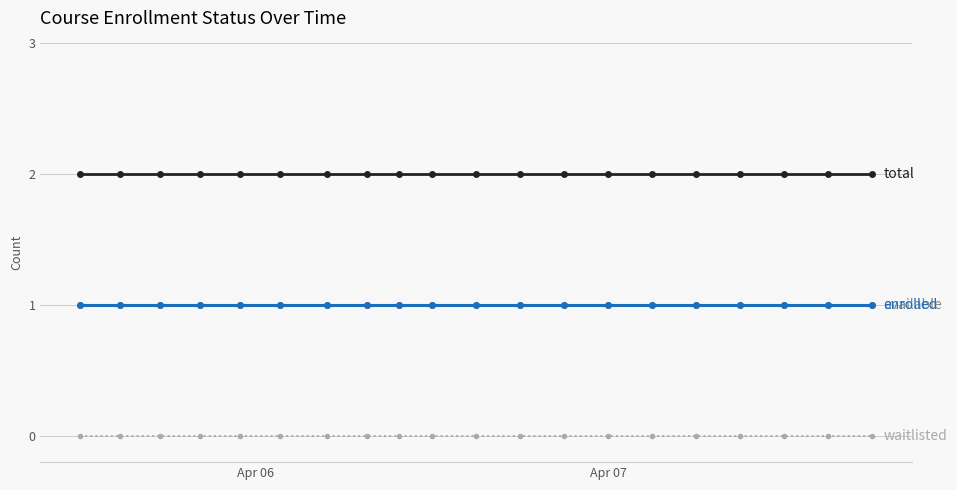

Does the chart have visible grid lines?

Yes